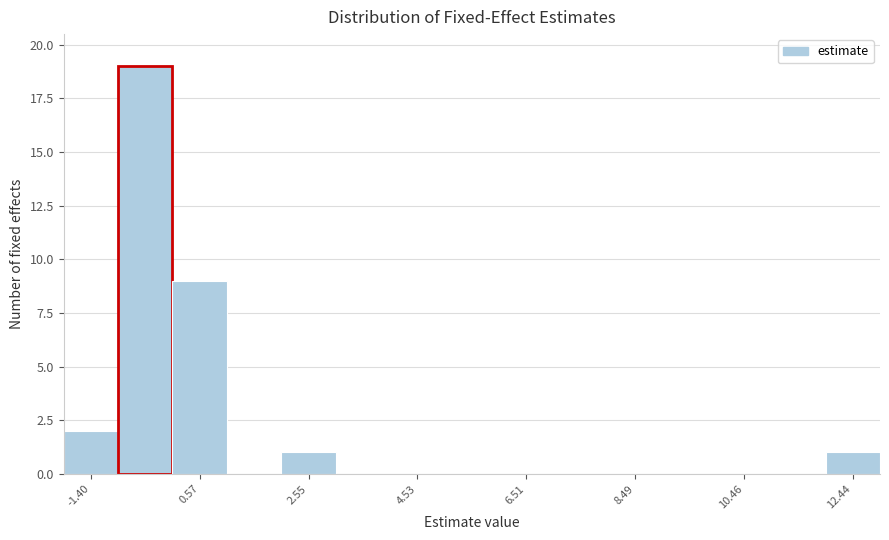

Reading left to right, list every bar in this chart as the range it spans on the x-axis followed by its height. Neither the bar edges nor the heights are printed on the chart, so give them approximately, as read against the axes.

-1.8 to -1.0: 2
-1.0 to 0.0: 19
0.0 to 1.0: 9
1.0 to 2.0: 0
2.0 to 3.0: 1
3.0 to 4.0: 0
4.0 to 5.0: 0
5.0 to 6.0: 0
6.0 to 7.0: 0
7.0 to 8.0: 0
8.0 to 9.0: 0
9.0 to 10.0: 0
10.0 to 11.0: 0
11.0 to 12.0: 0
12.0 to 13.0: 1